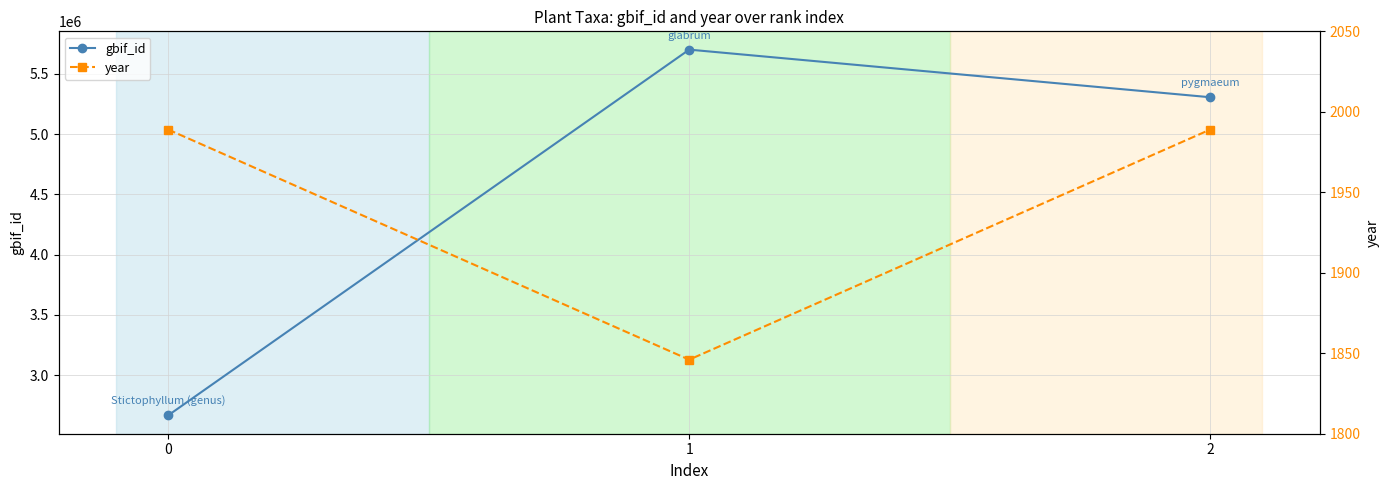

Which has a higher value, 1 or 2?

1